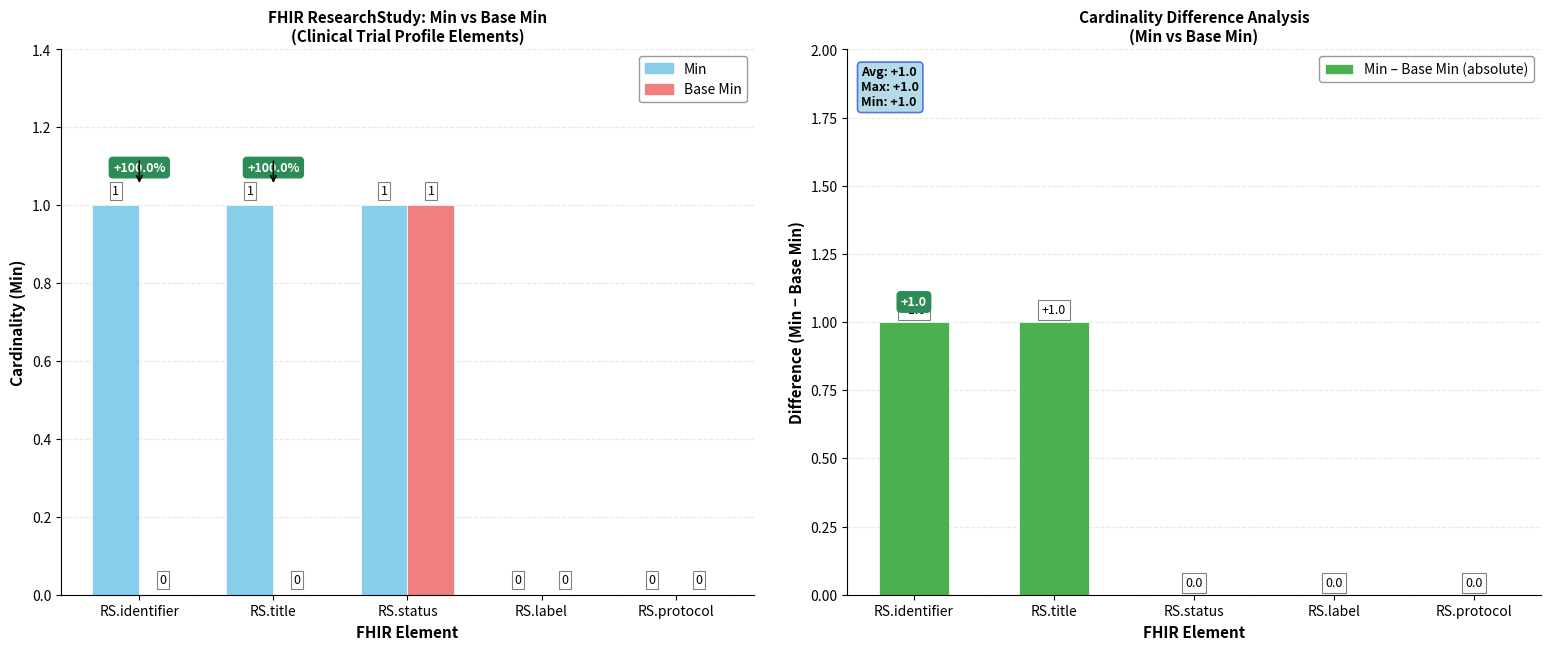

Rank the series by their maximum value, from highest to lowest.

Min, Base Min, Min – Base Min (absolute)